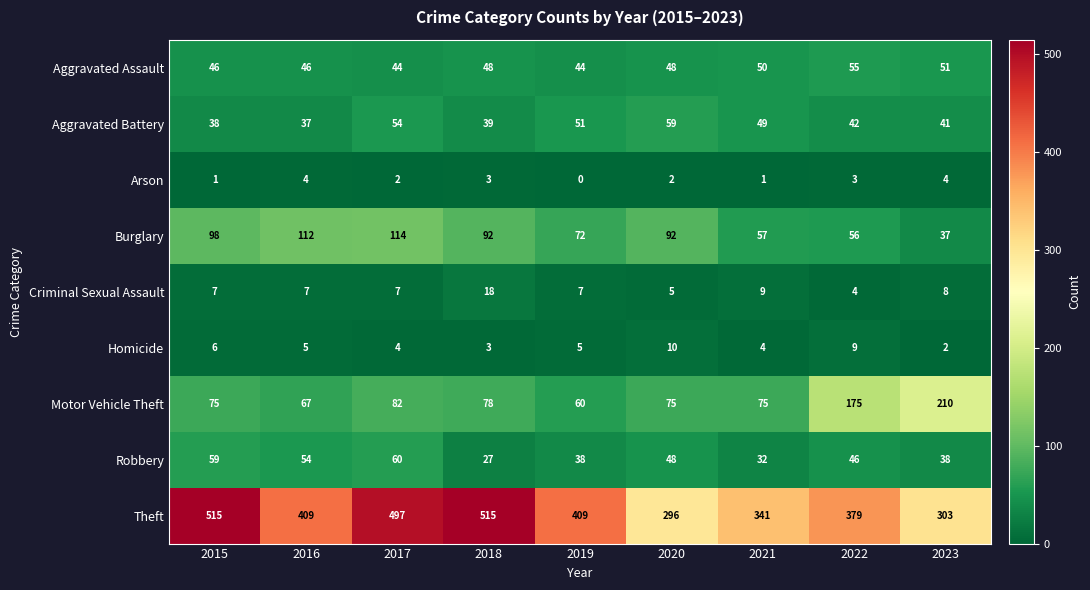

What is the spread (max minus min) of values at 2017?

495